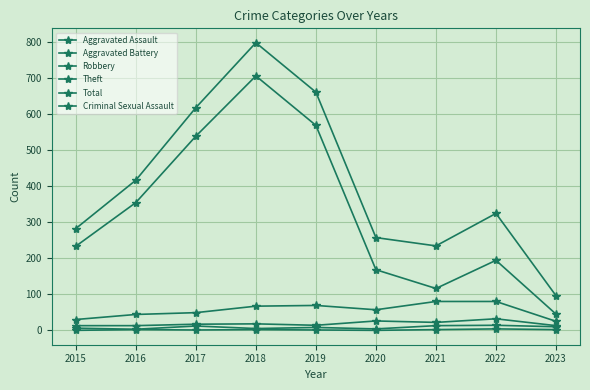

Reading right to left, list all the values displayed in this chart.

Aggravated Assault: 10	14	13	4	8	5	12	3	6
Aggravated Battery: 13	32	22	26	14	18	17	13	13
Robbery: 25	80	80	57	69	67	49	44	30
Theft: 45	194	116	168	568	705	538	354	233
Total: 96	324	234	257	660	797	617	416	282
Criminal Sexual Assault: 2	4	2	0	1	2	1	2	0